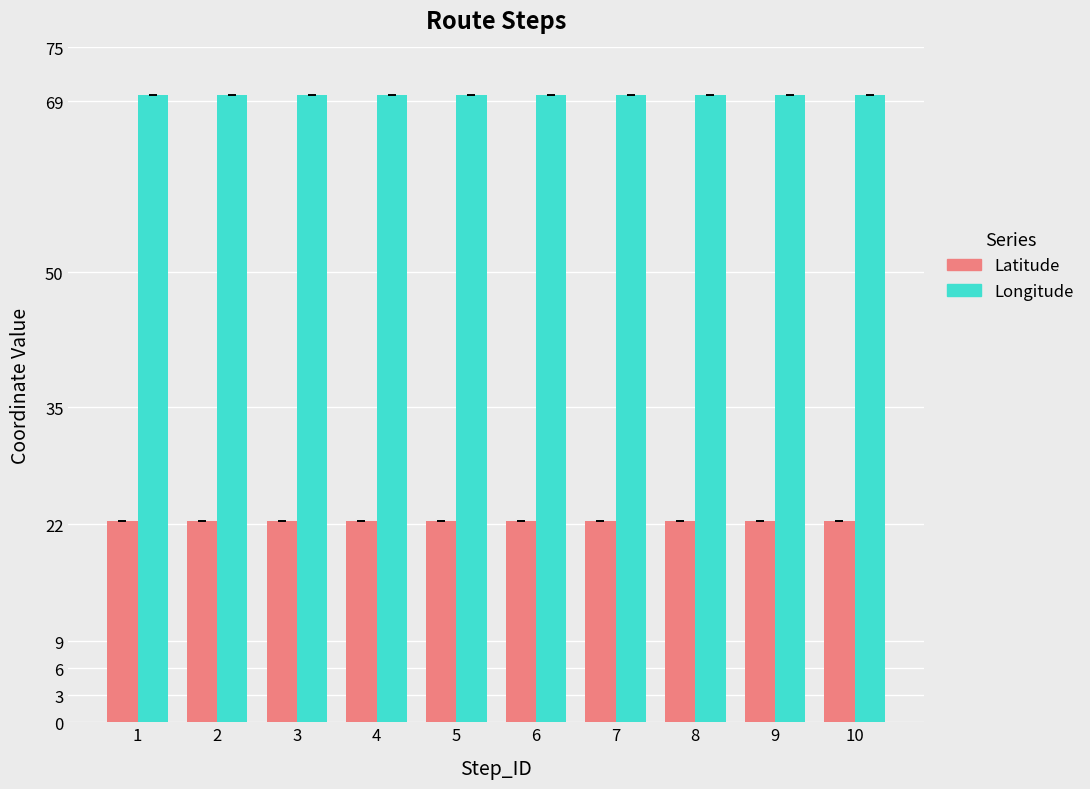

What is the value of the Longitude bar at the 8th from the left?

69.8